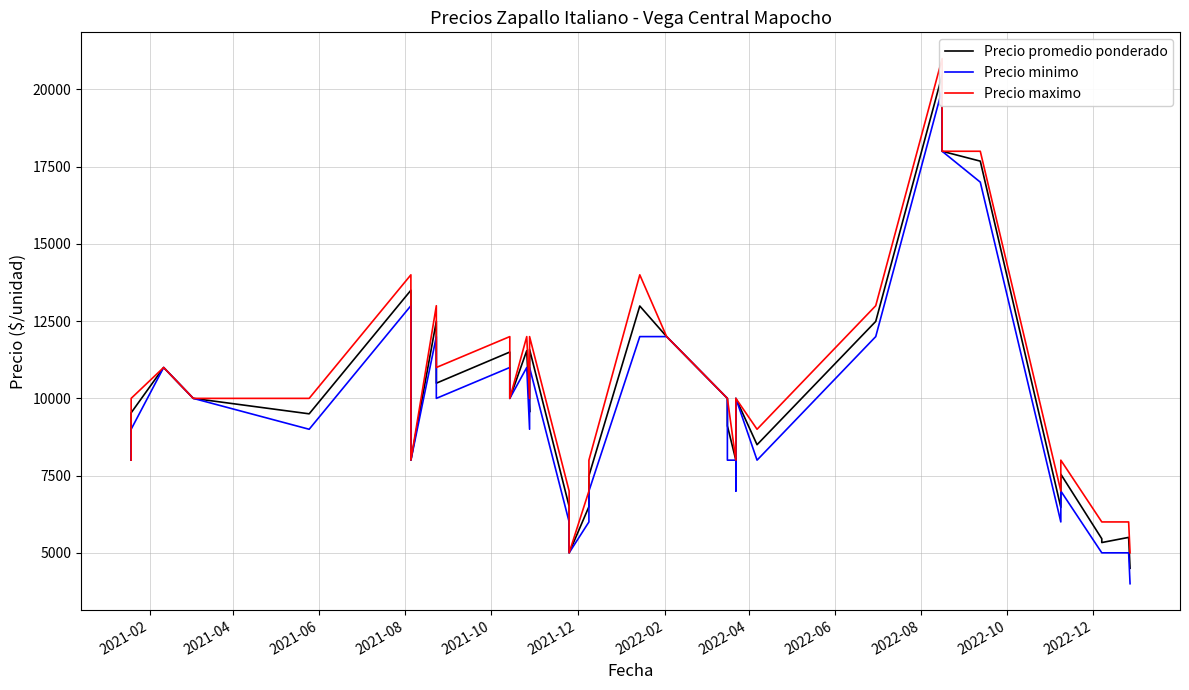

True or false: Precio minimo and Precio maximo cross at least once.

False